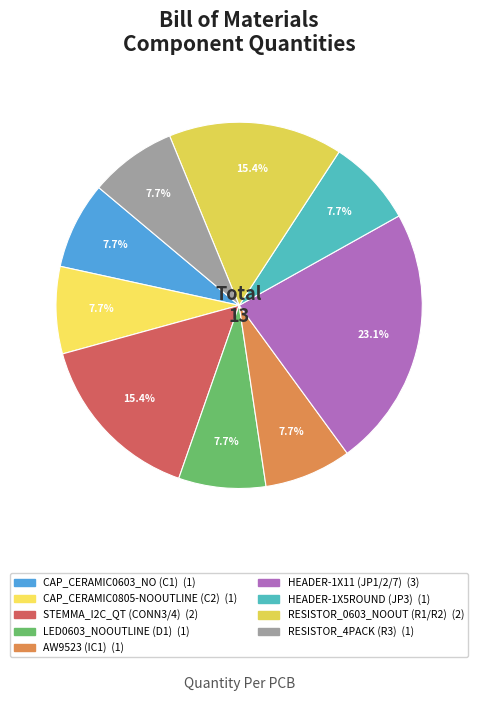

To the nearest percent, what percentage of the pie is CAP_CERAMIC0603_NO (C1)?

8%